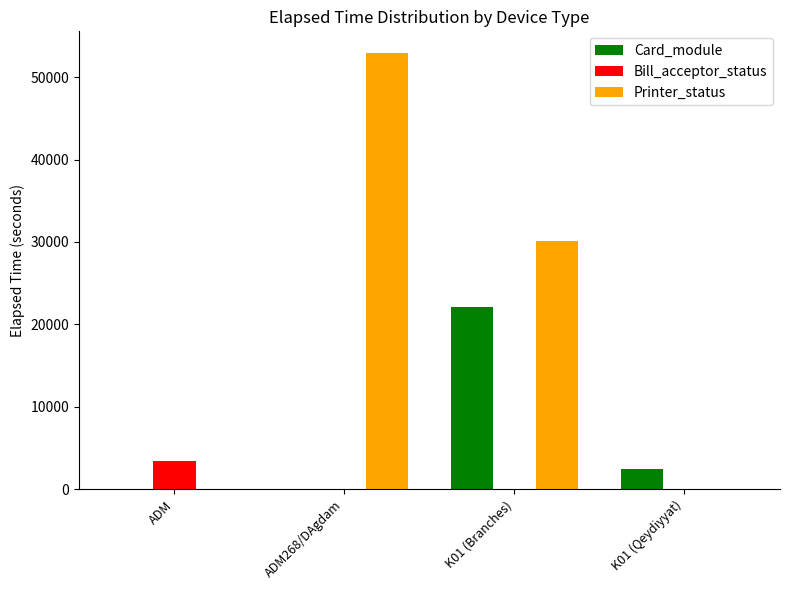

How many data points does each series have?

4